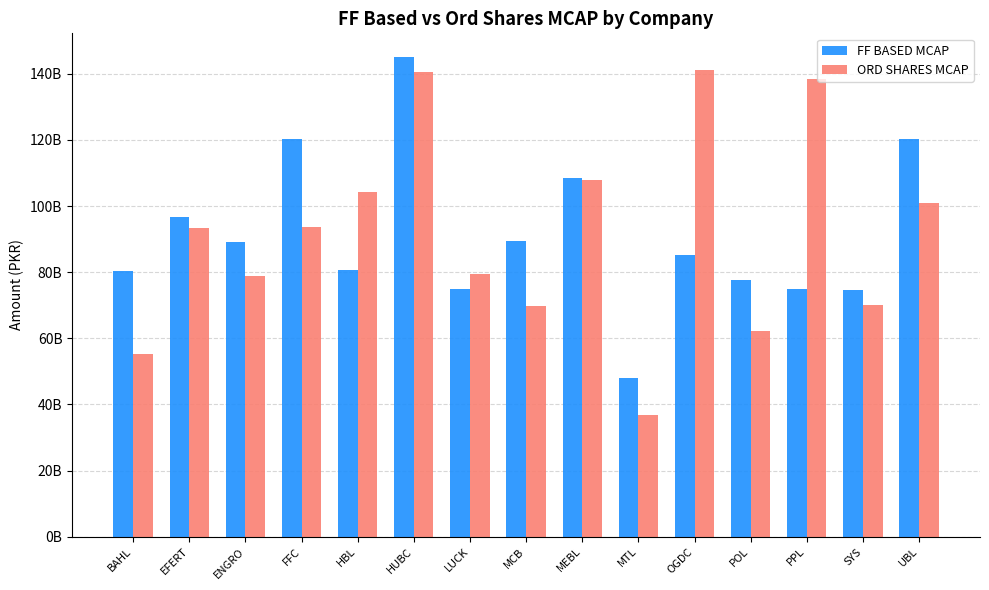

Which category has the lowest value in the ORD SHARES MCAP series?

MTL